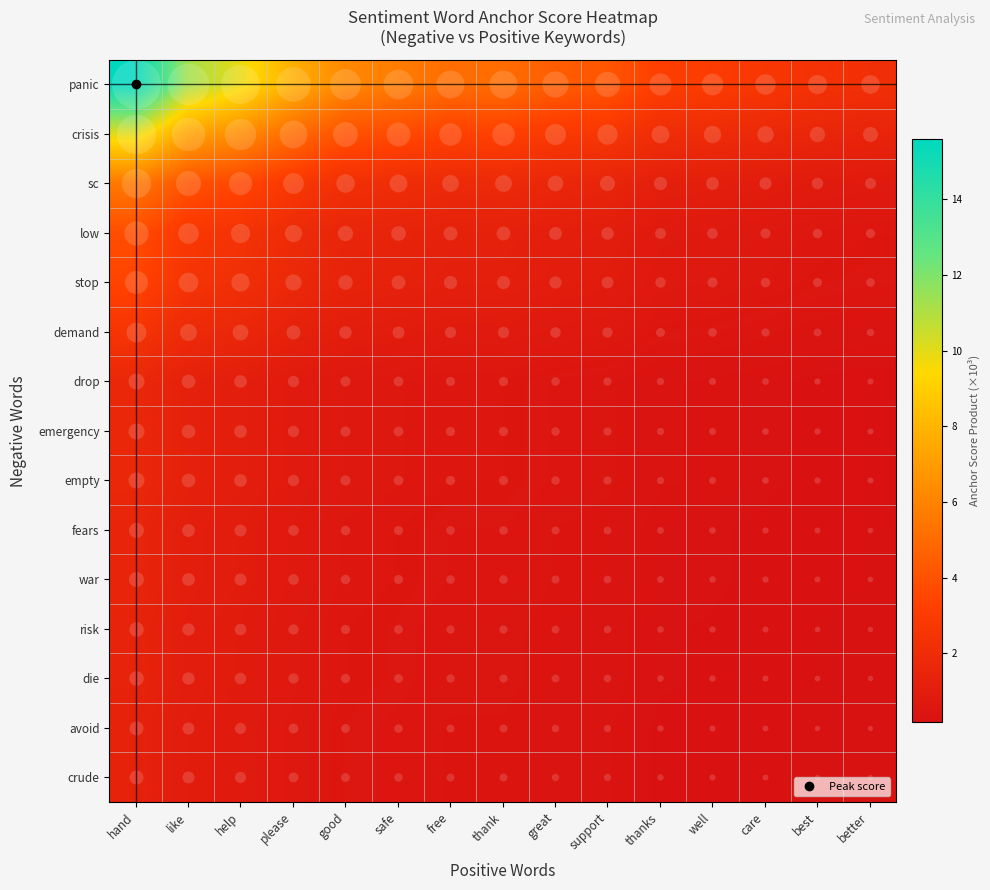

List the series in order of their peak value, highest first.

panic, crisis, sc, low, stop, demand, drop, emergency, empty, fears, war, risk, die, avoid, crude